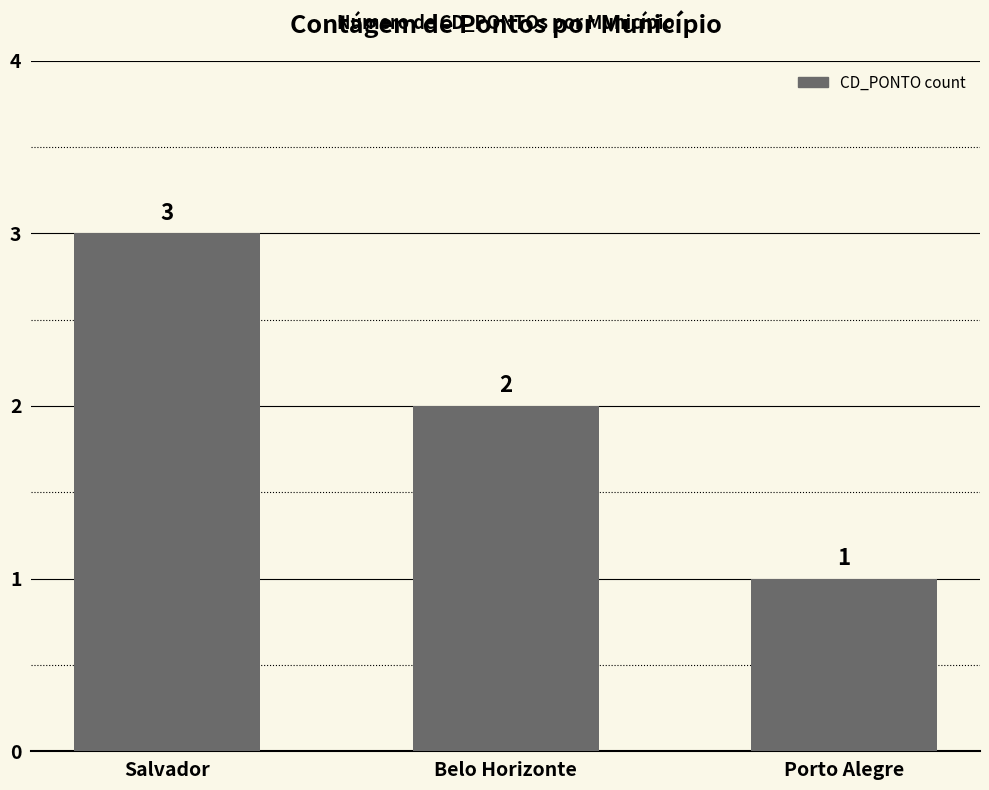

Reading right to left, list all the values displayed in this chart.

Porto Alegre=1	Belo Horizonte=2	Salvador=3